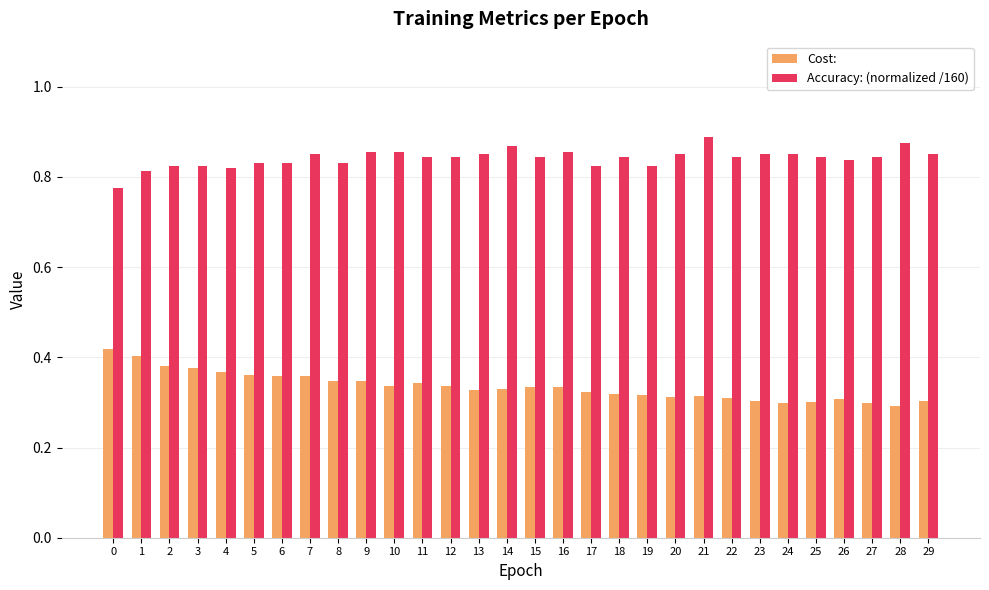

How many bars are there in each group?

2